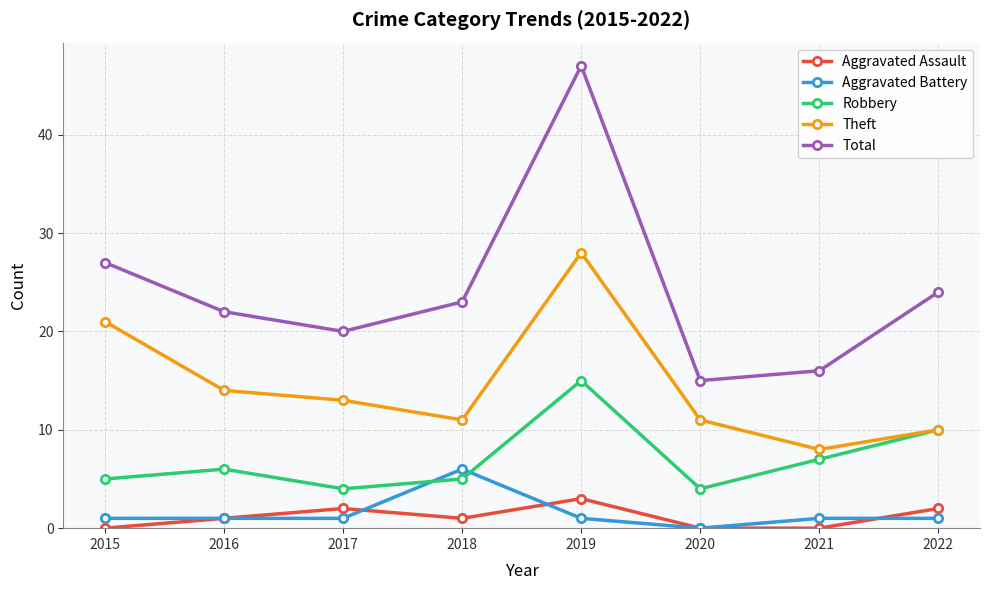

Count the number of data series in this chart.

5